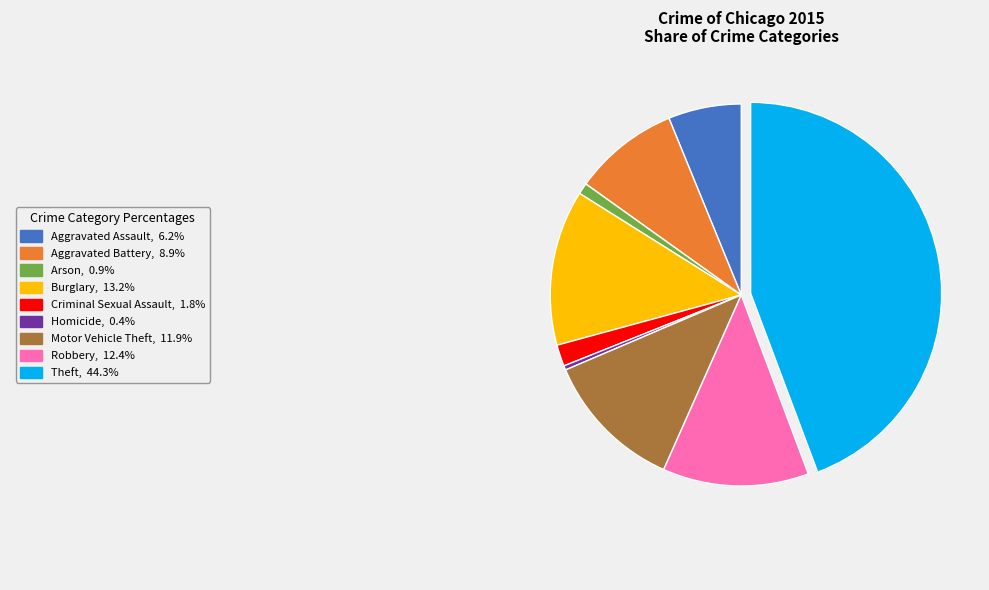

How many segments does this pie chart have?

9